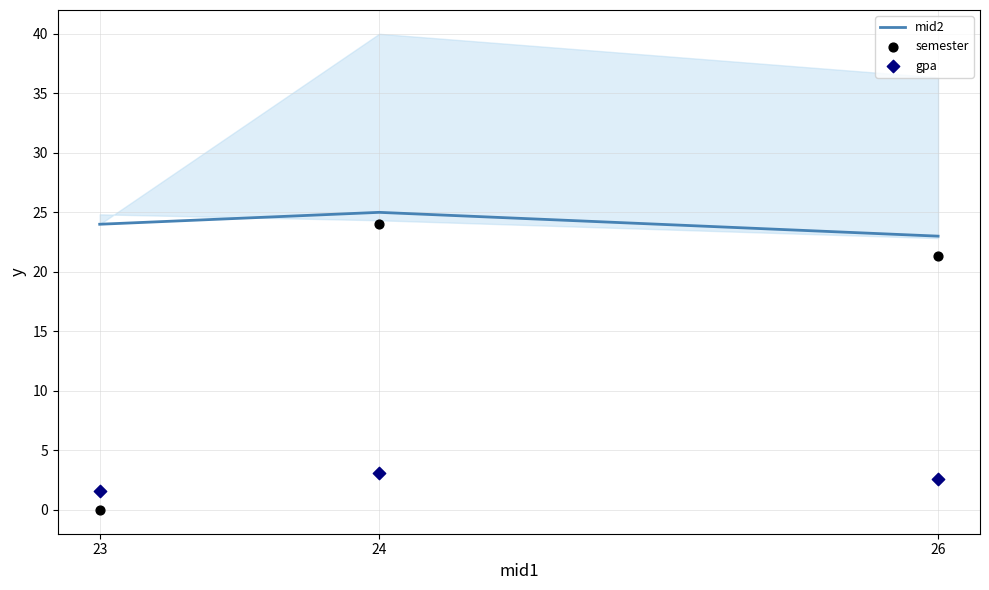

What are all the series names shown in the legend?

mid2, semester, gpa